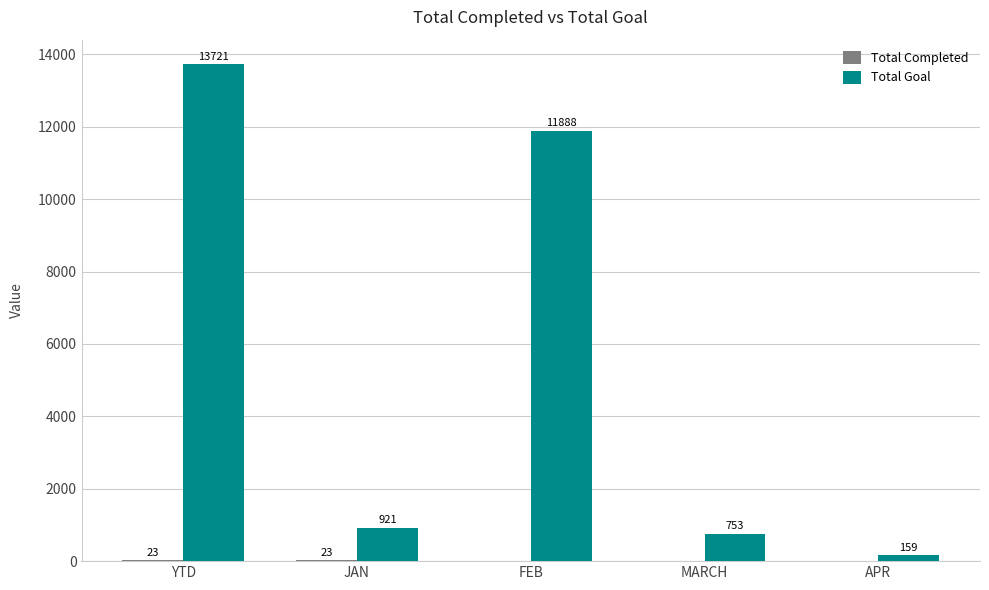

What is the total value across all series at YTD?

13744